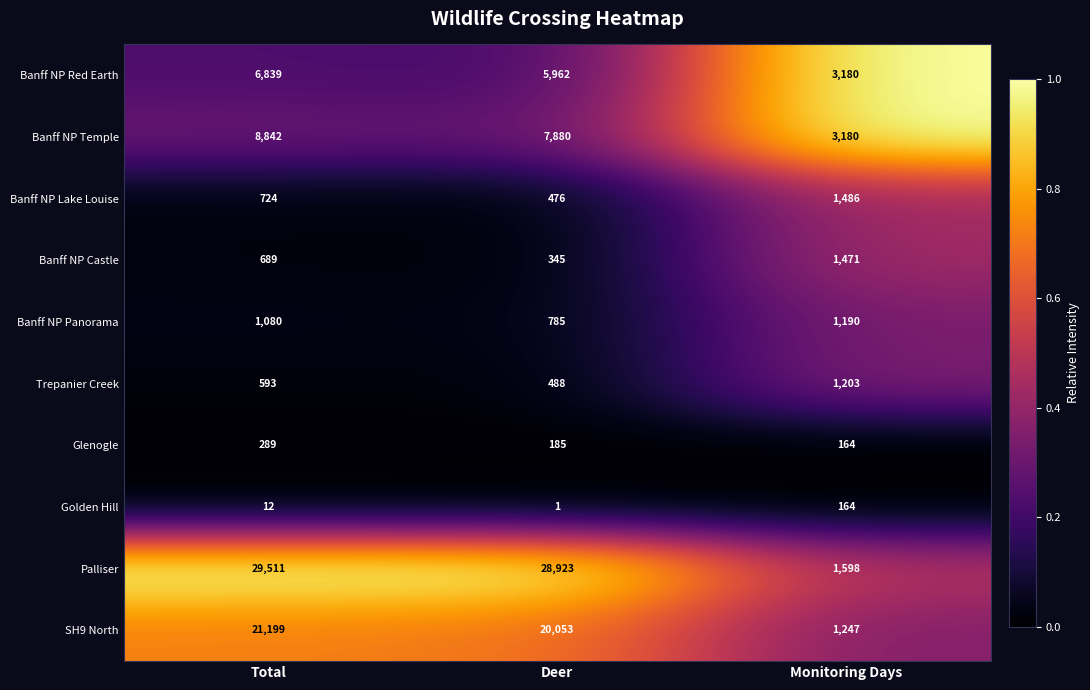

At which label does Trepanier Creek reach its minimum?

Deer